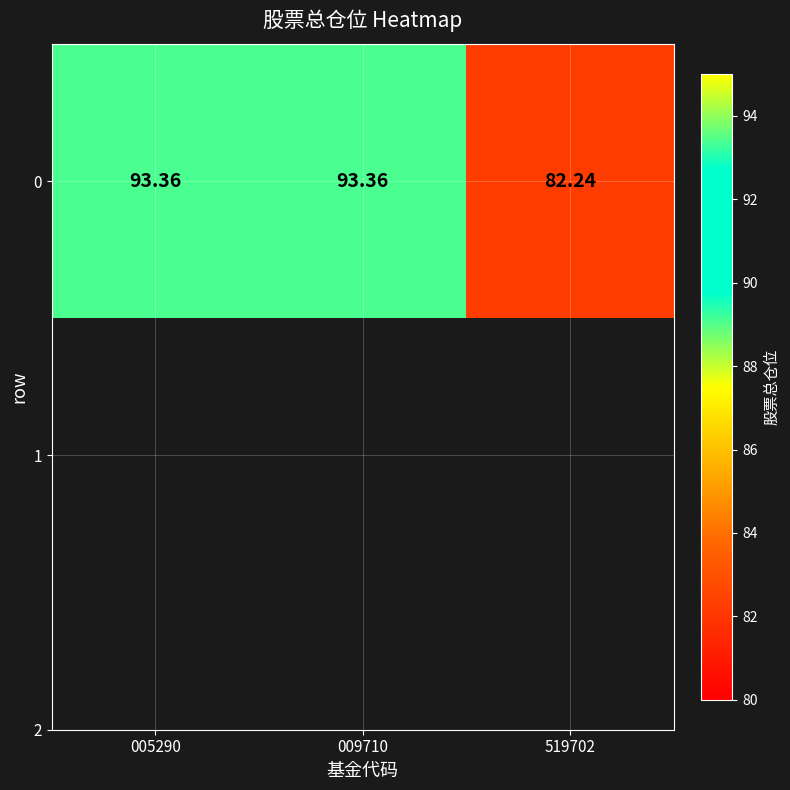

The value at 009710 is 93.4. True or false?

True